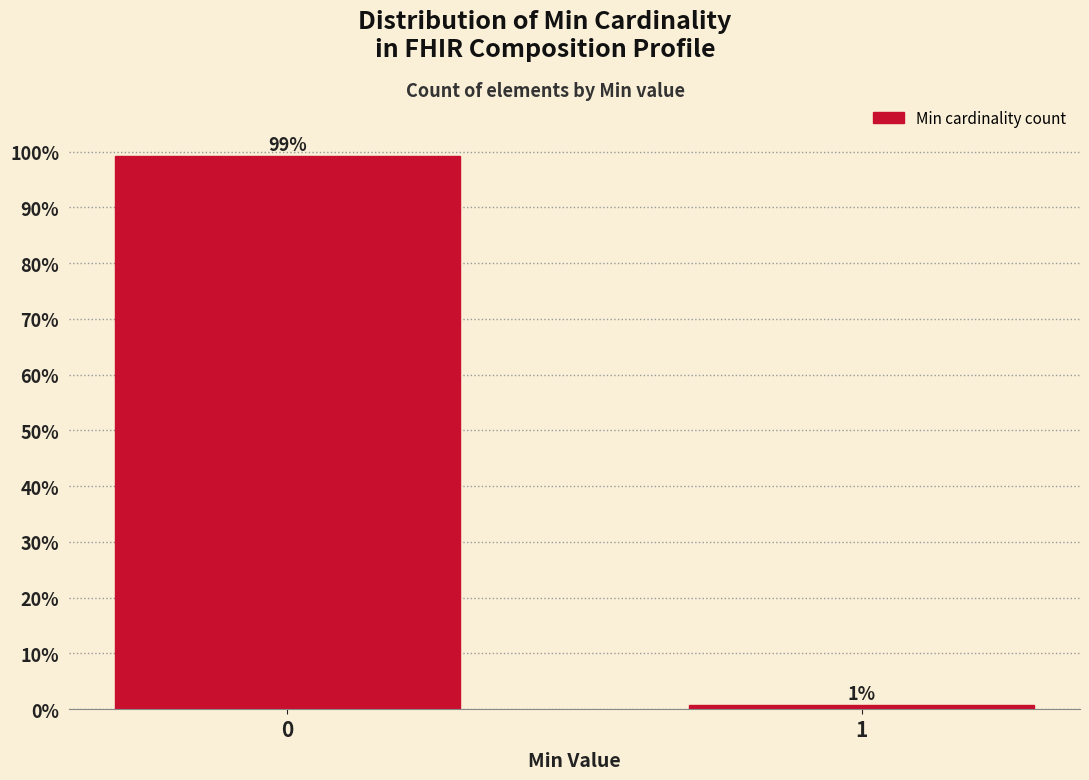

True or false: the data shows 99.2 at 0.

True